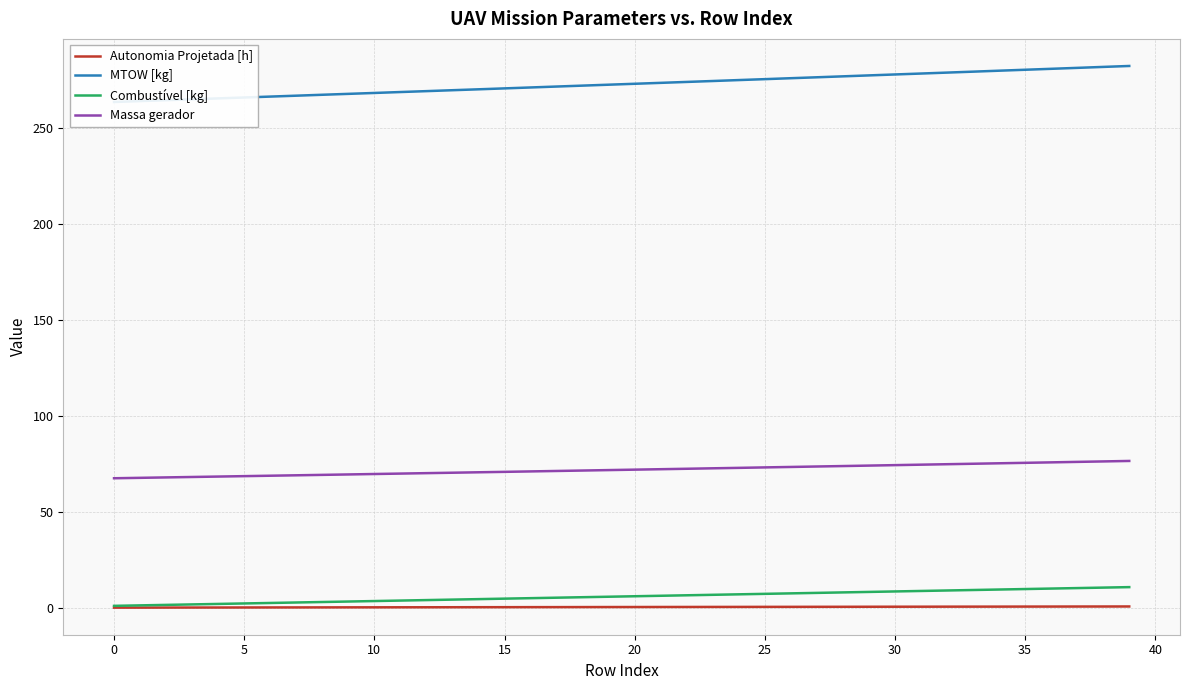

What is the difference between the maximum and second lowest values in the Combustível [kg] series?

9.5